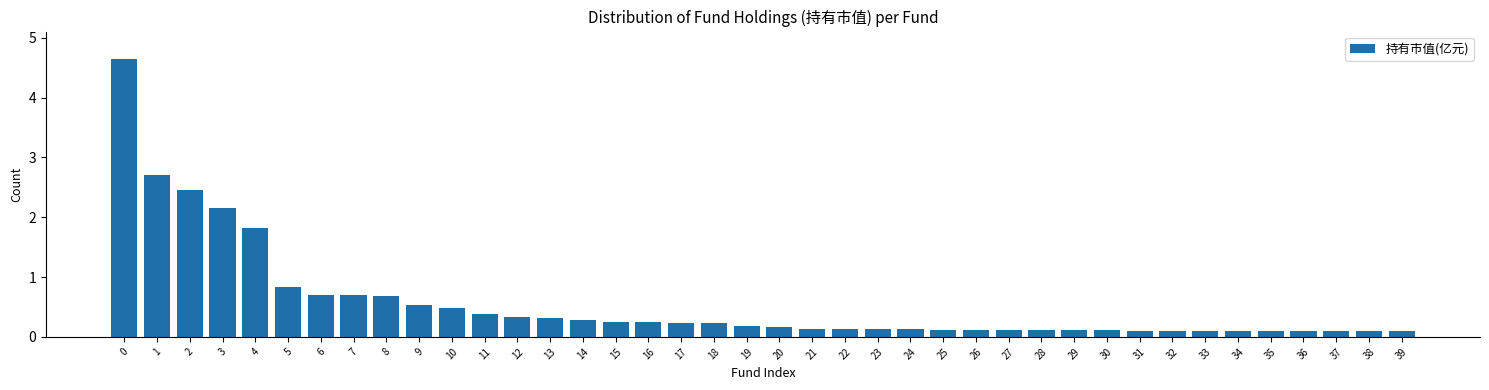

What is the approximate value at 5?

0.8